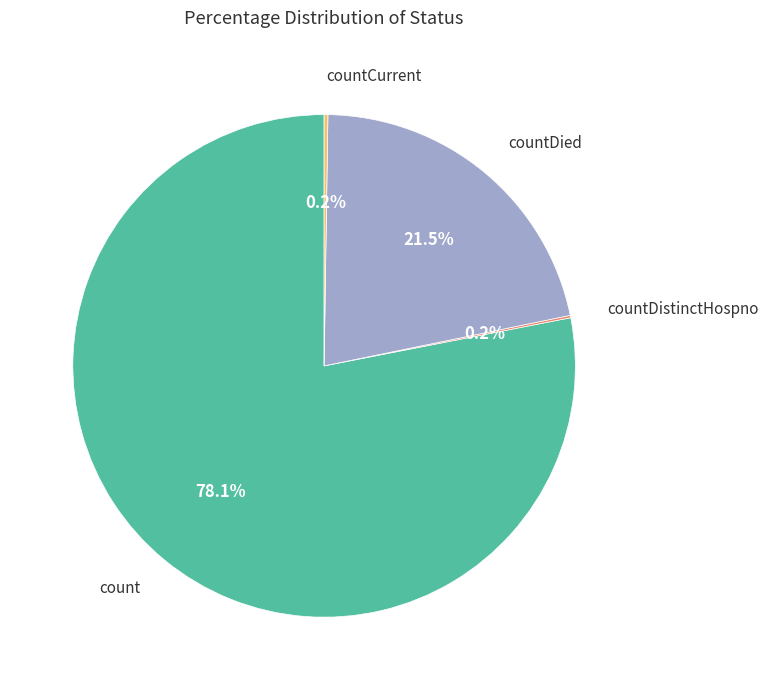

Which has a higher value, count or countDied?

count